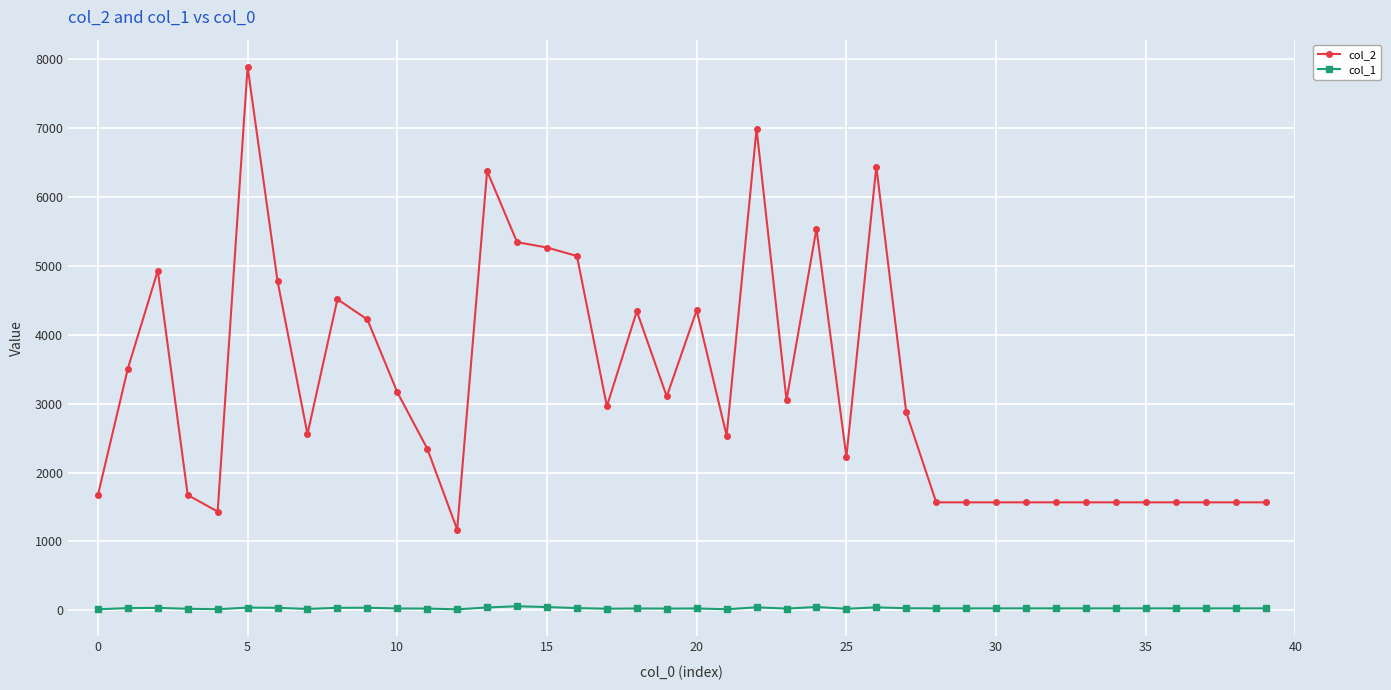

List the series in order of their peak value, lowest first.

col_1, col_2